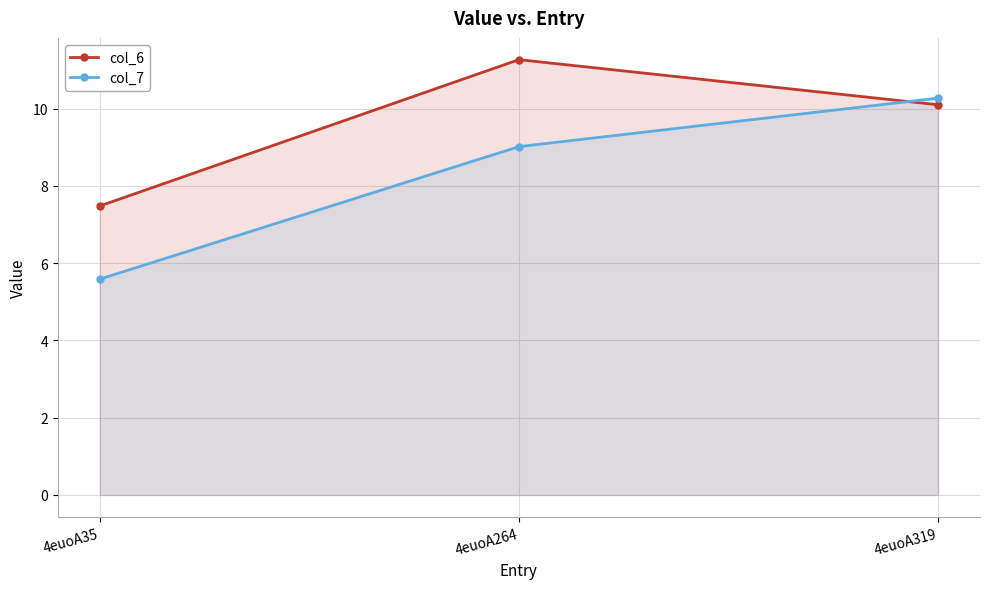

Which series has the widest spread of values?

col_7